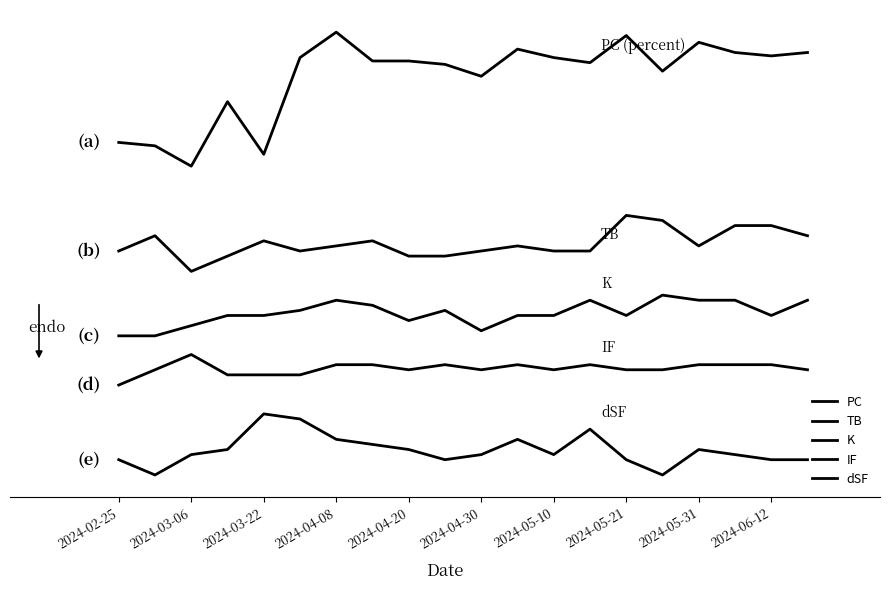

Is this an area chart (filled region under the line)?

No